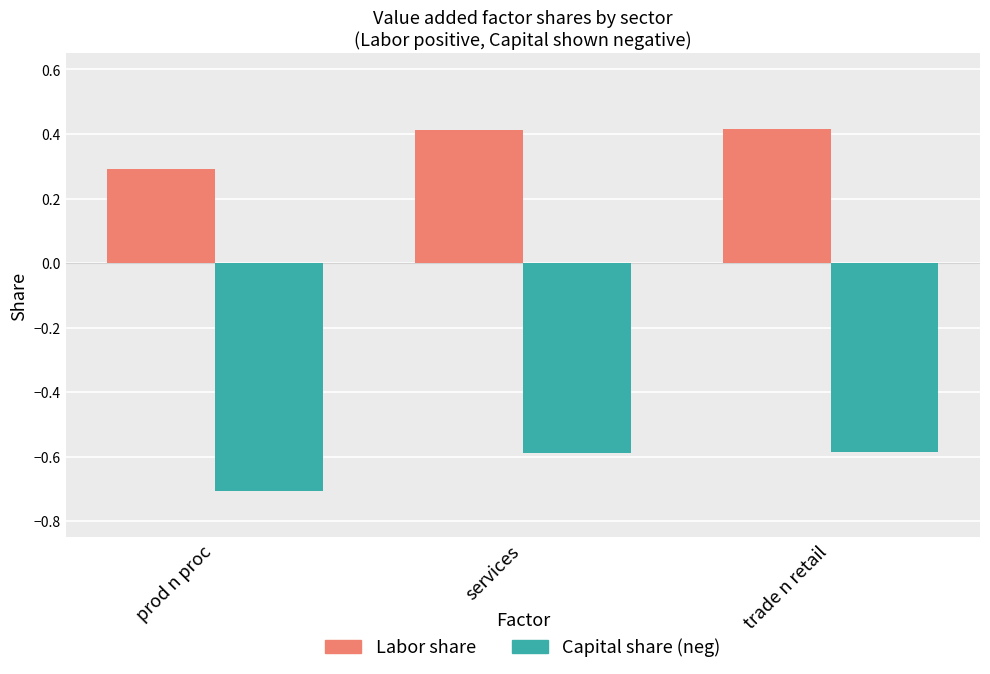

Reading right to left, transcribe all the data shown in this chart.

Labor share: trade n retail=0.4	services=0.4	prod n proc=0.3
Capital share (neg): trade n retail=-0.6	services=-0.6	prod n proc=-0.7